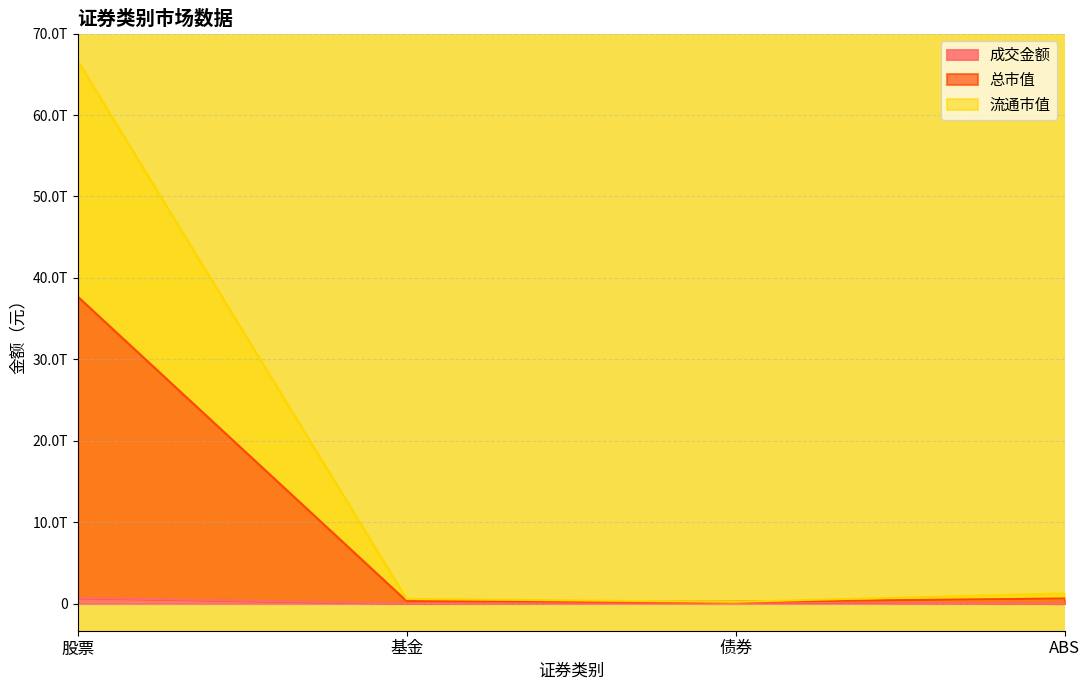

True or false: 总市值 and 流通市值 cross at least once.

False